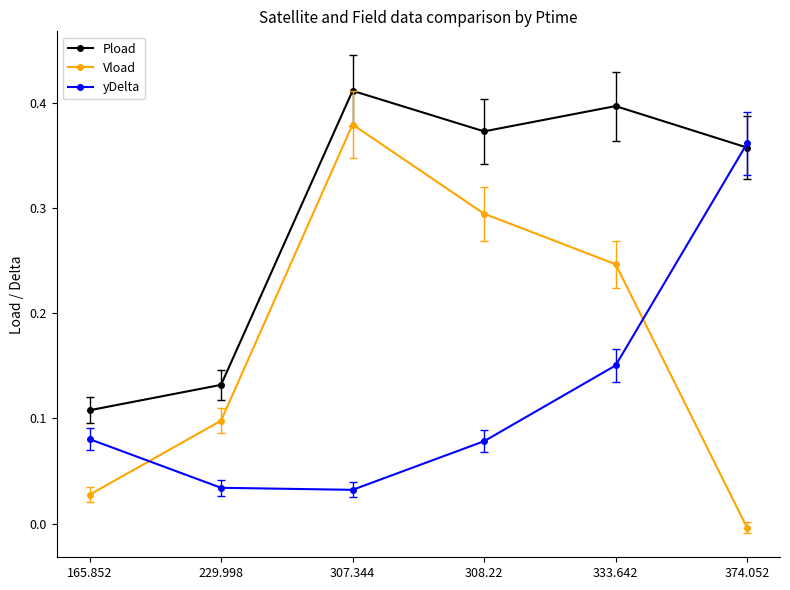

How many lines are shown in the chart?

3